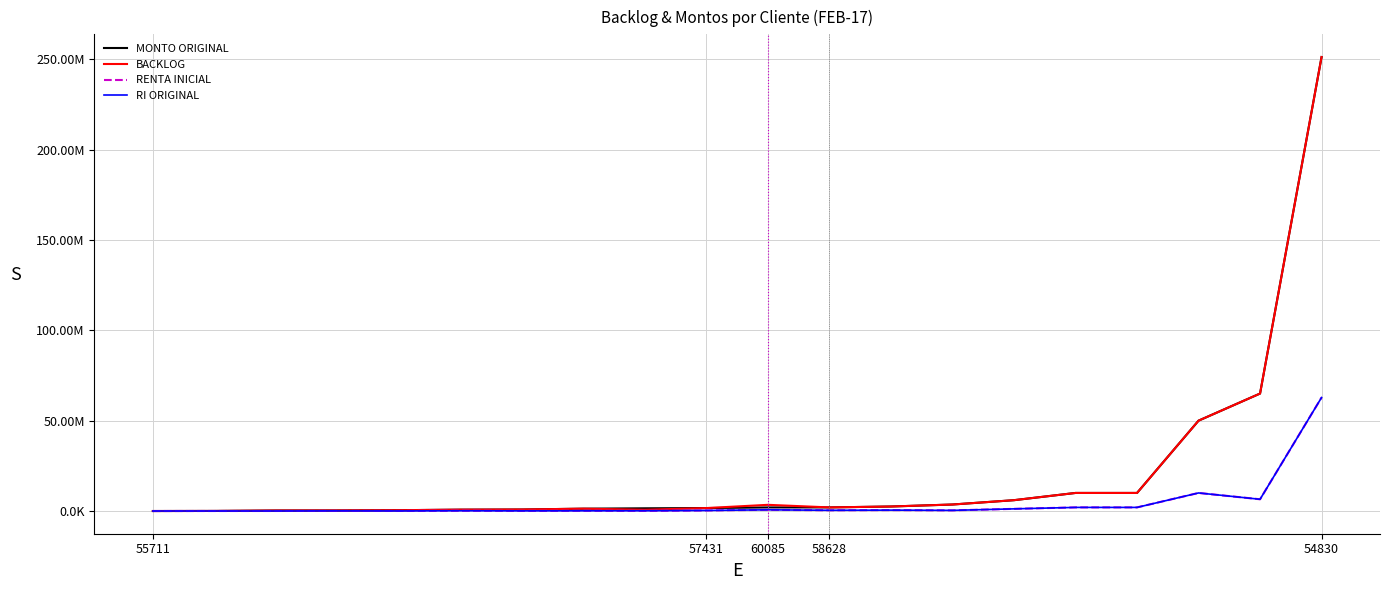

True or false: RI ORIGINAL has more than 0 points higher than both neighbors.

True